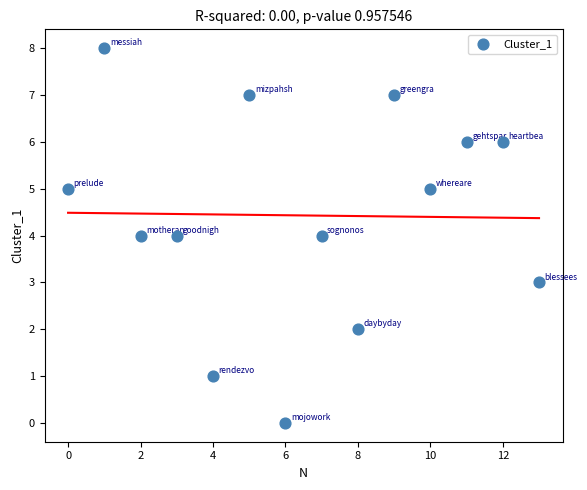

What is the range of Y values (max minus min)?

8